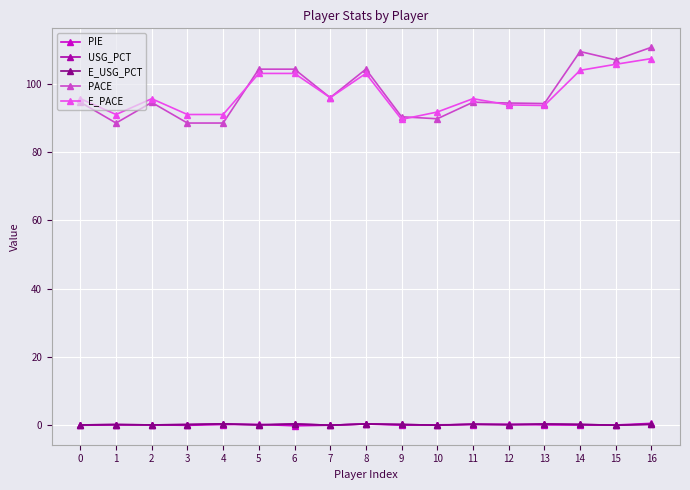

At which category is the sum across all series the highest?

16